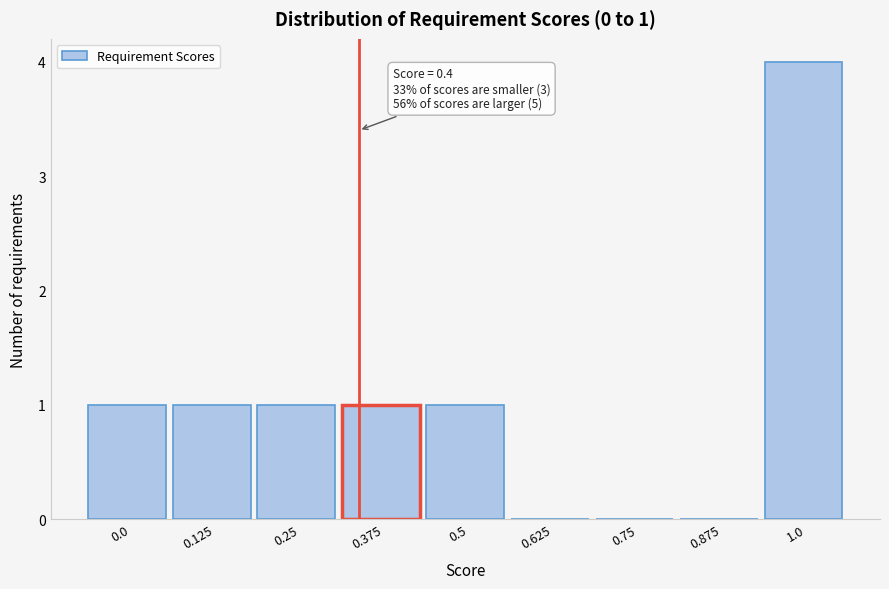

Reading left to right, list all the values displayed in this chart.

0.0=1	0.125=1	0.25=1	0.375=1	0.5=1	0.625=0	0.75=0	0.875=0	1.0=4